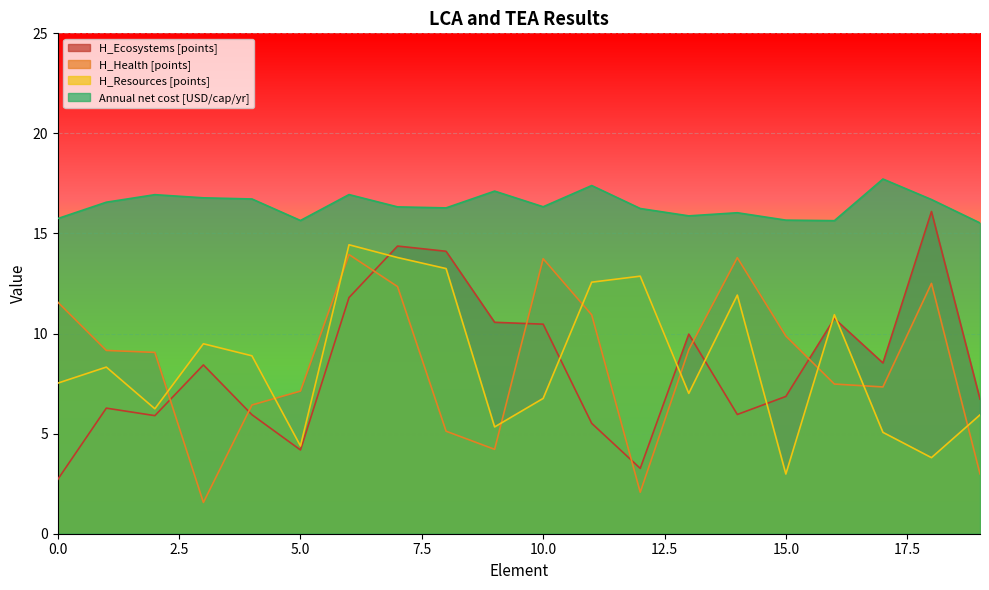

At 11, list the series in order from largest to smallest.

Annual net cost [USD/cap/yr], H_Resources [points], H_Health [points], H_Ecosystems [points]